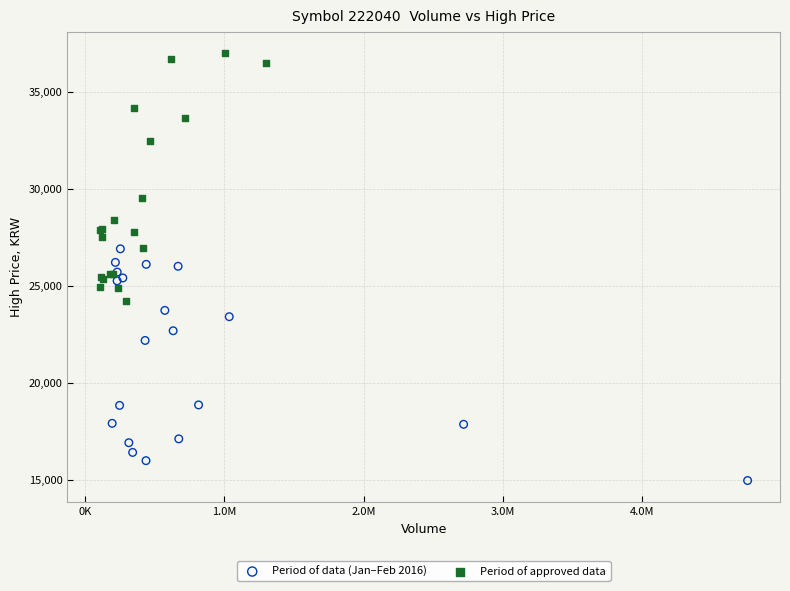

Which series contains the lowest Y value?

Period of data (Jan–Feb 2016)